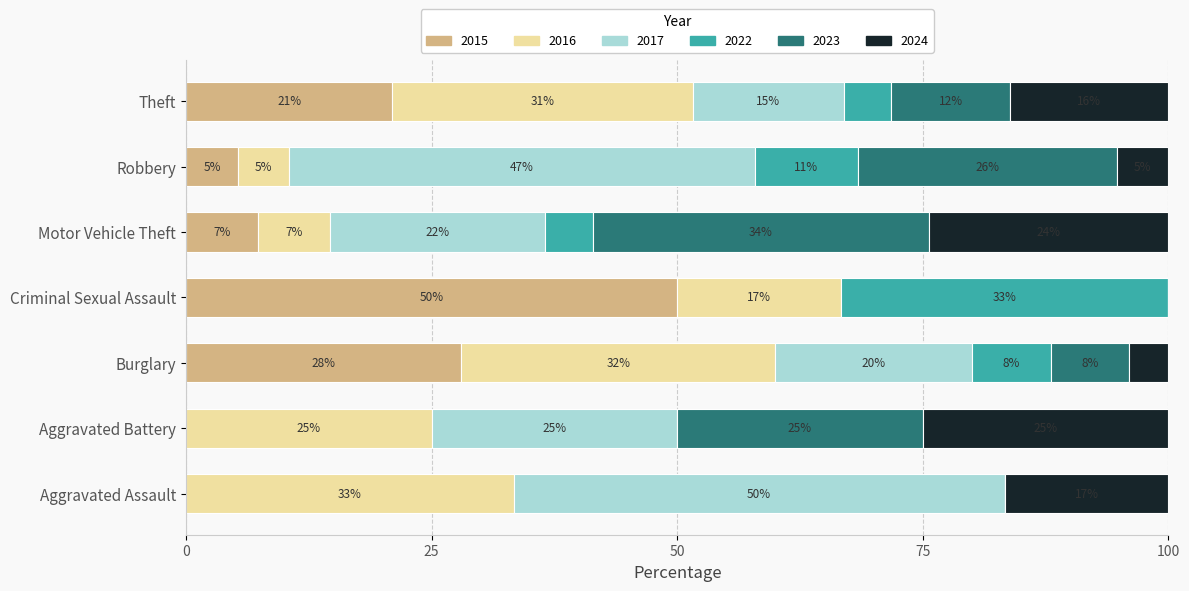

What position from the right is Theft?

1